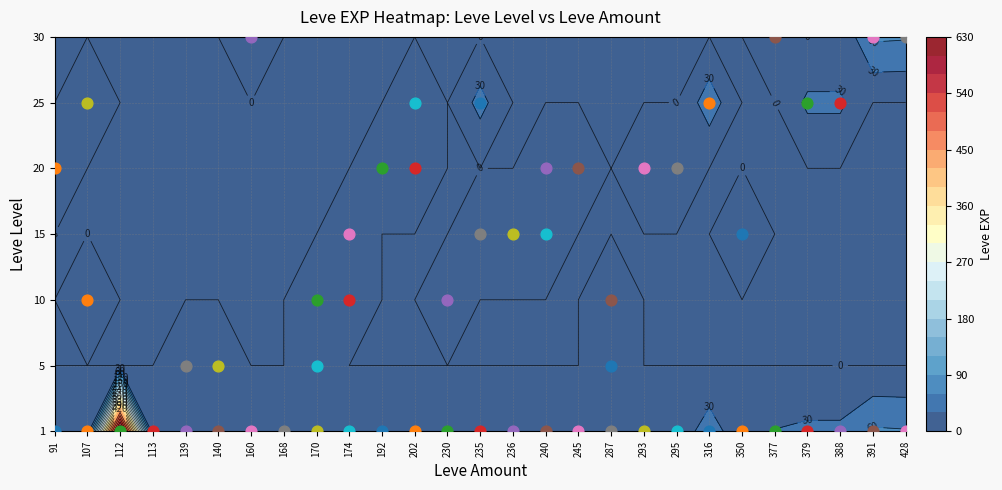

Which series has the largest range (max minus min)?

1